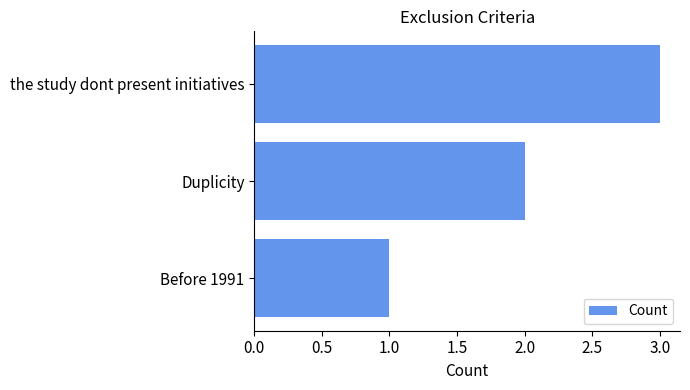

Count the values in the range 1 to 3.

3